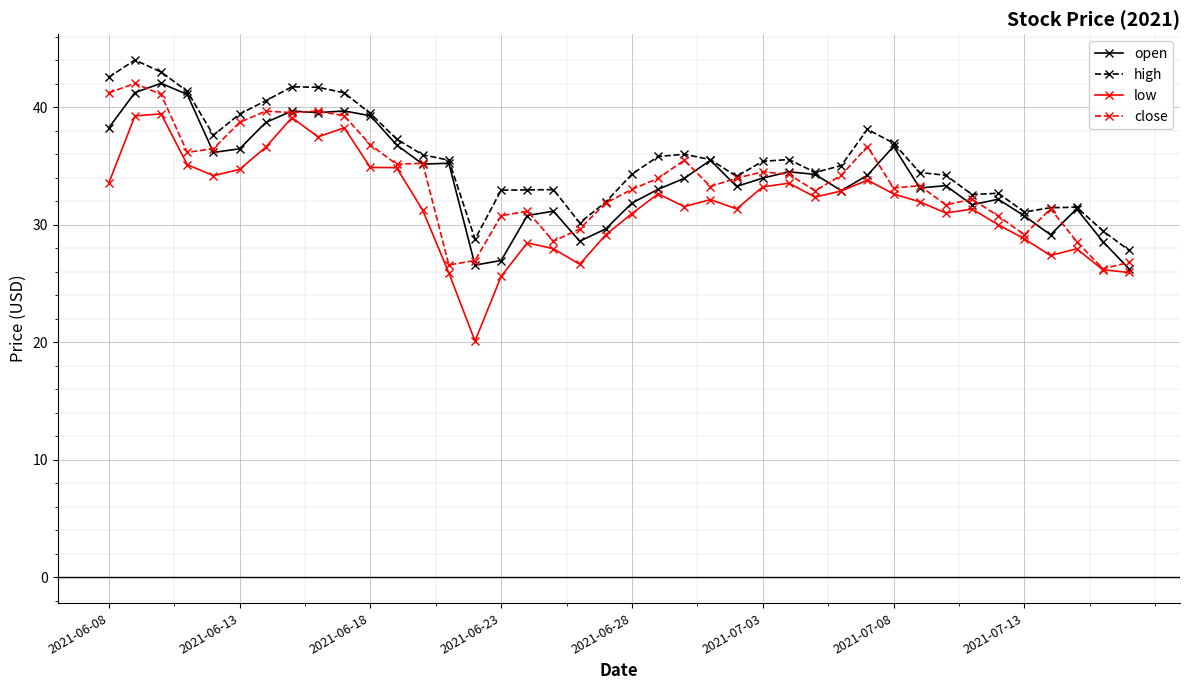

Which series has the widest spread of values?

low